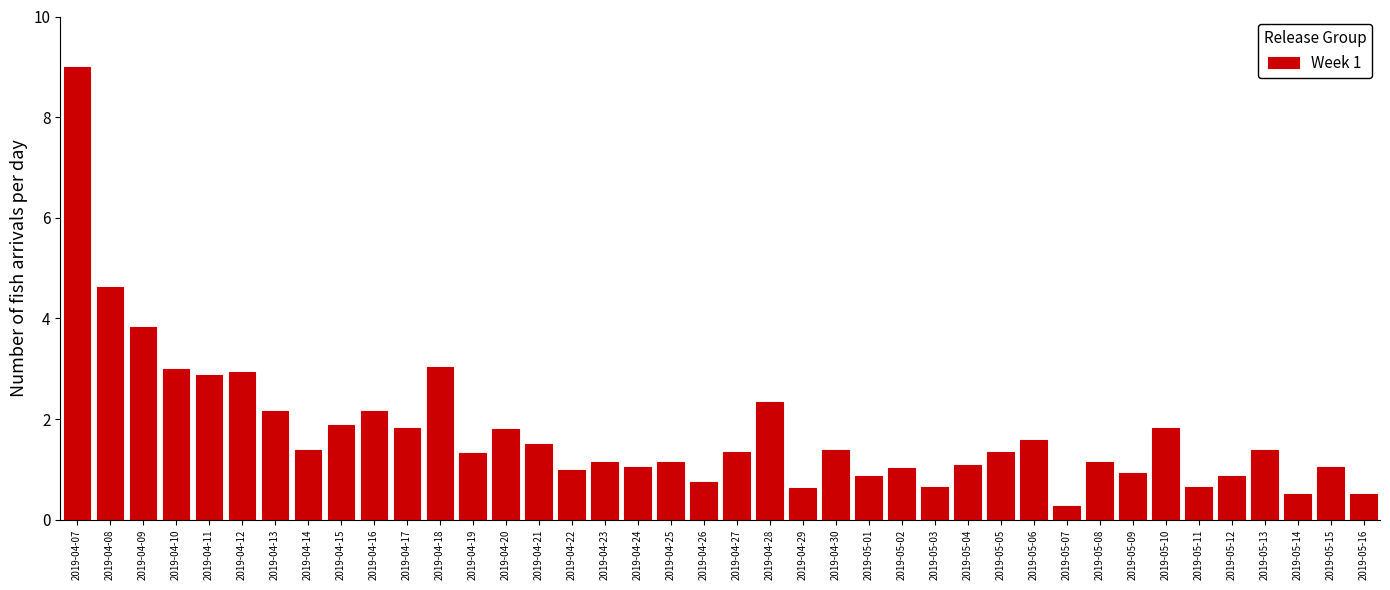

Is it true that the value at 2019-04-12 is 1.3?

False